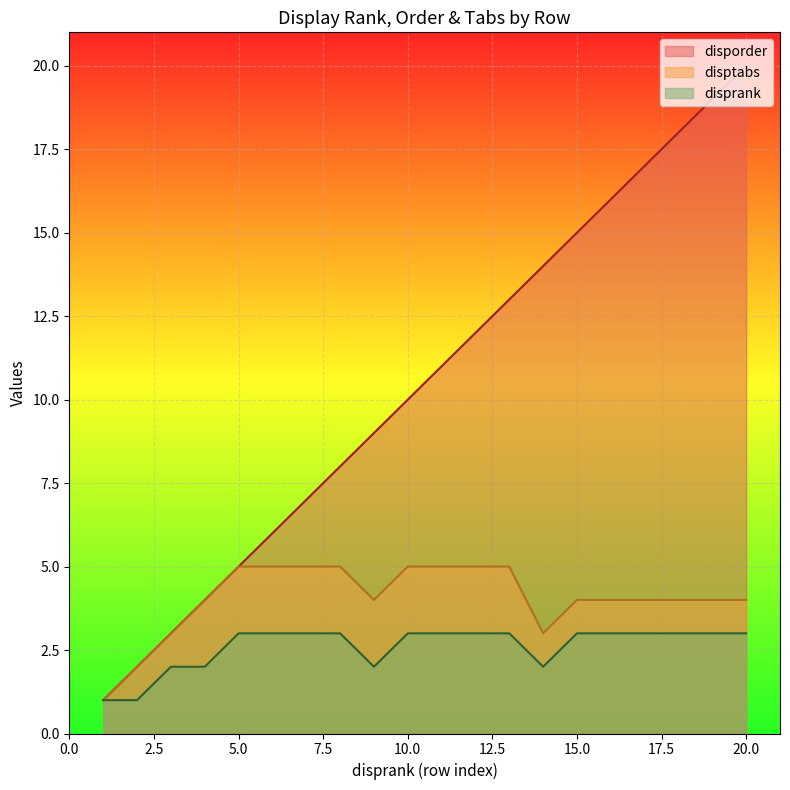

What is the value of the disprank point at the 16th from the left?

3